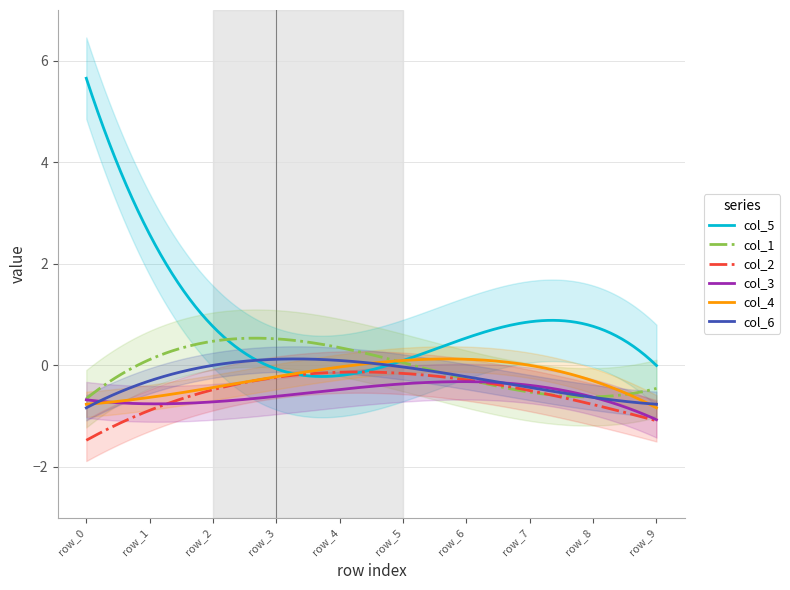

What is the minimum value for col_2?

-1.5